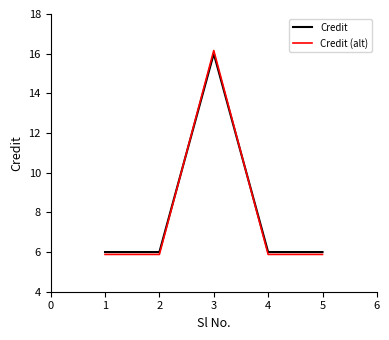

The Credit series shows 6.0 at 5. True or false?

True